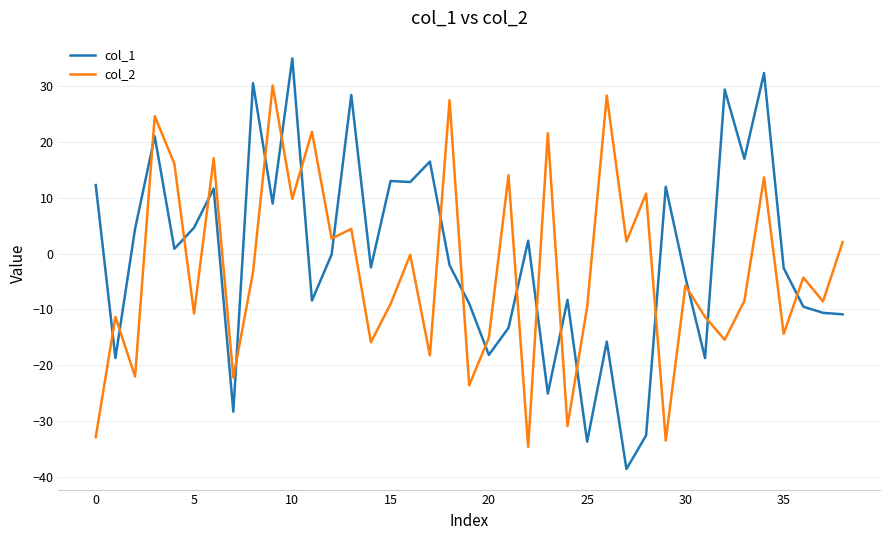

What is the smallest value displayed?

-38.6